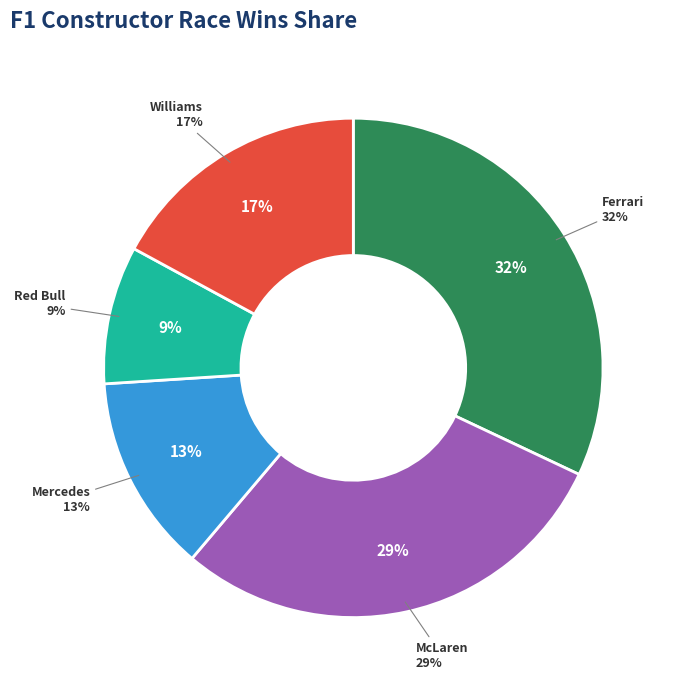

Which has a higher value, Williams or Ferrari?

Ferrari